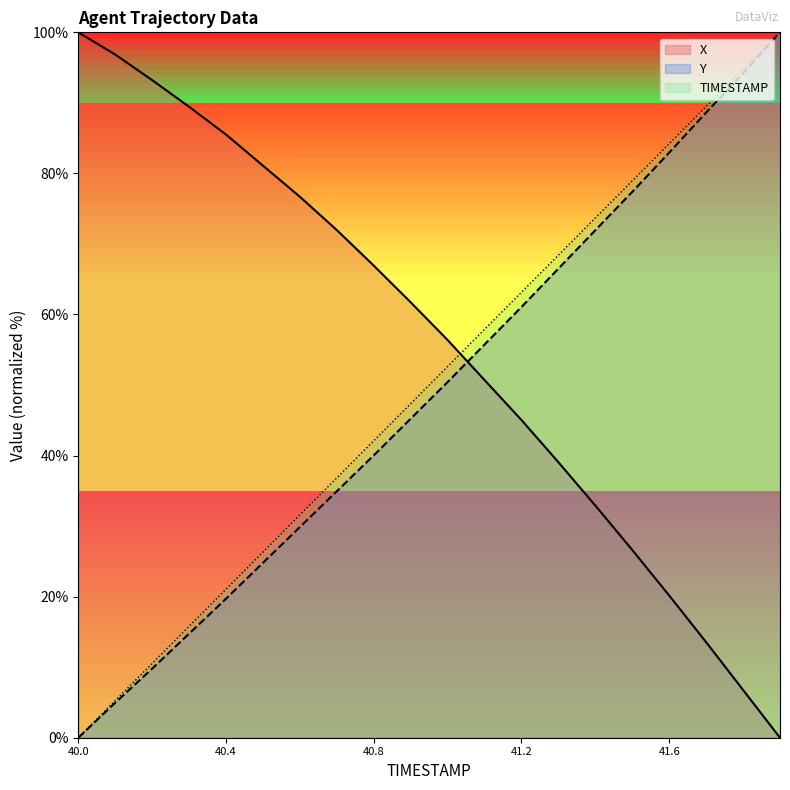

List the labels in order of Y value, smallest first.

40.0, 40.1, 40.2, 40.3, 40.4, 40.5, 40.6, 40.7, 40.8, 40.9, 41.0, 41.1, 41.2, 41.3, 41.4, 41.5, 41.6, 41.7, 41.8, 41.9